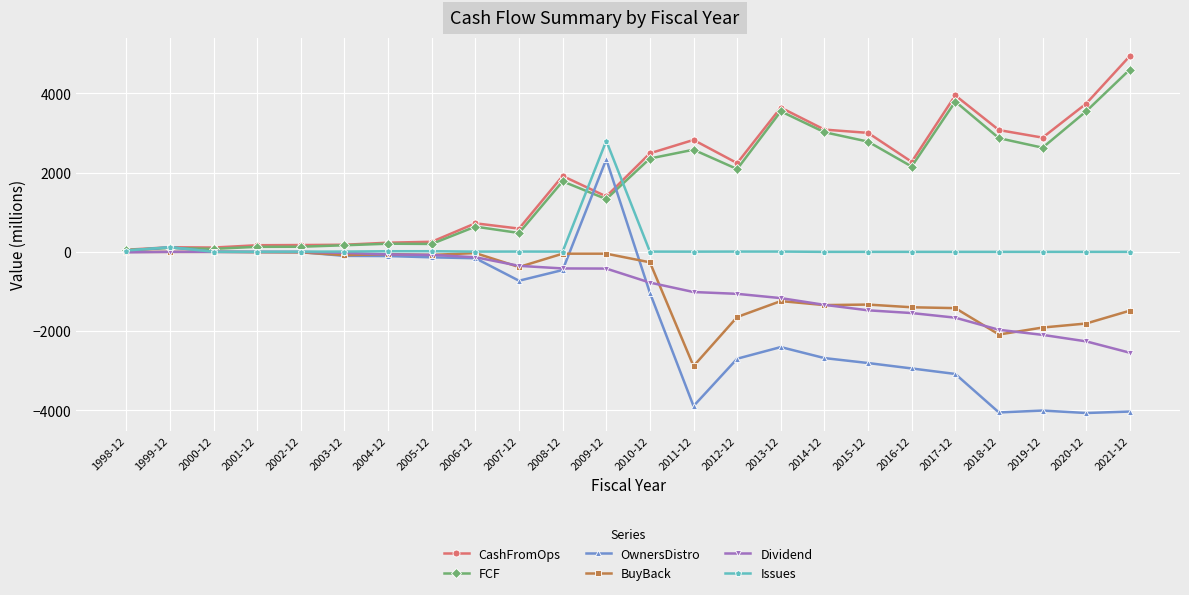

True or false: OwnersDistro and CashFromOps cross at least once.

True